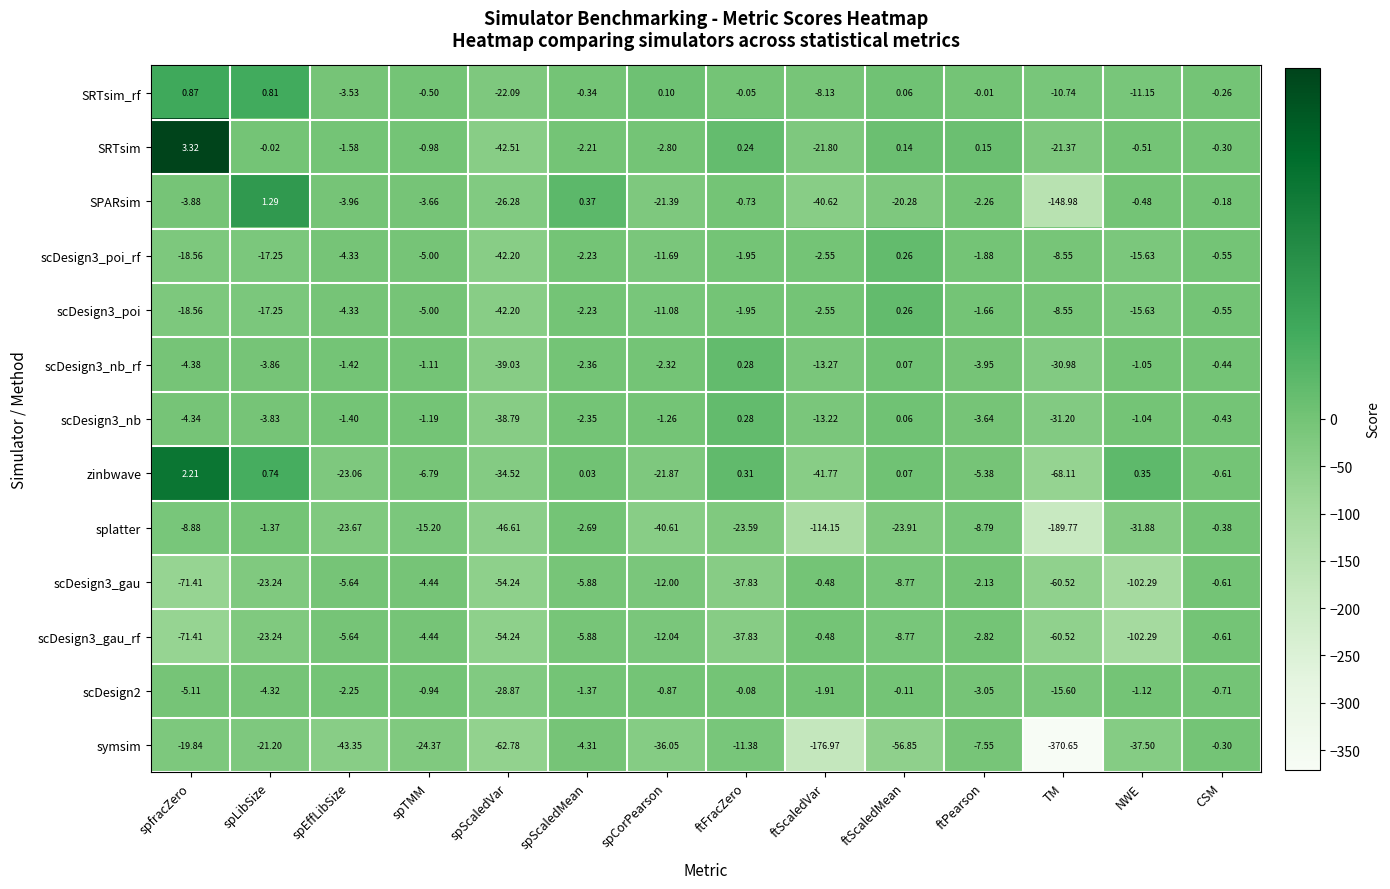

Which series has the largest range (max minus min)?

symsim